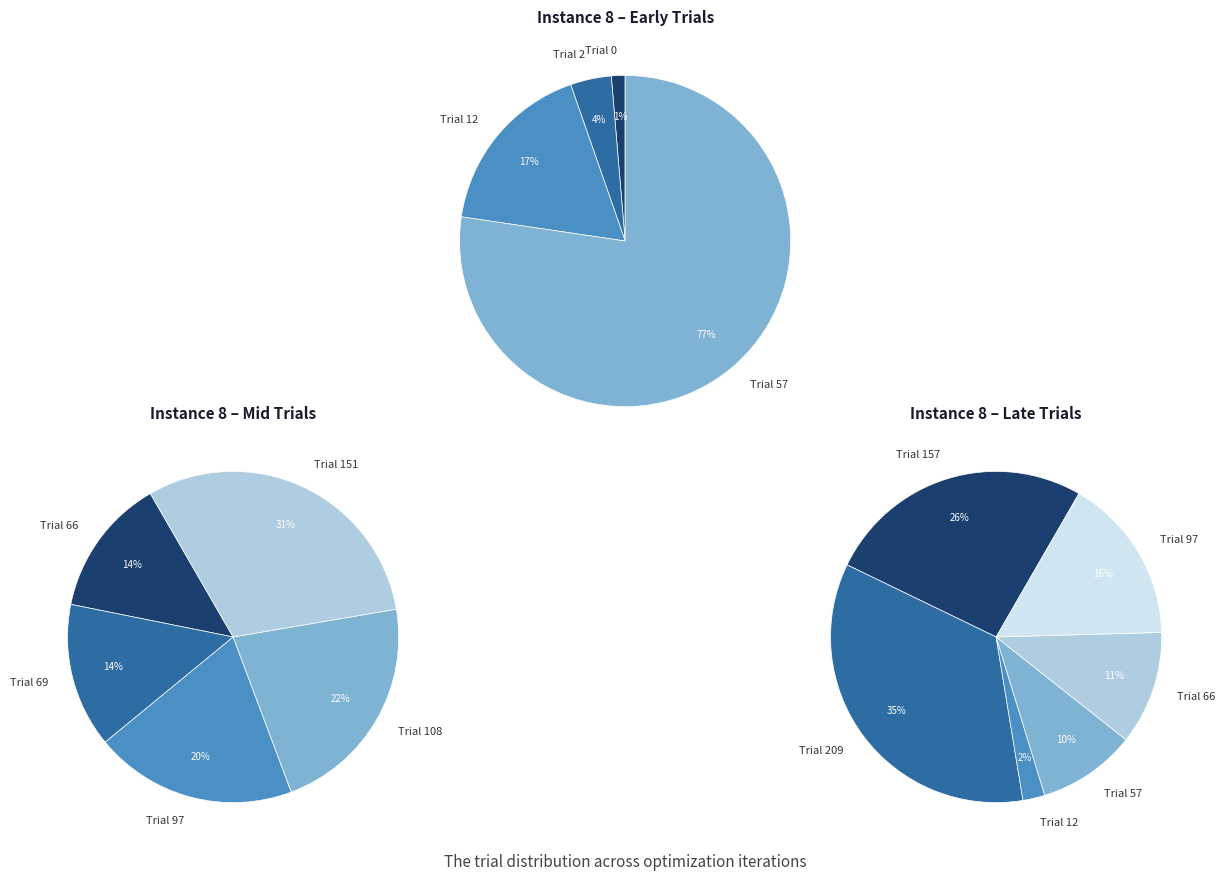

How many segments does this pie chart have?

11